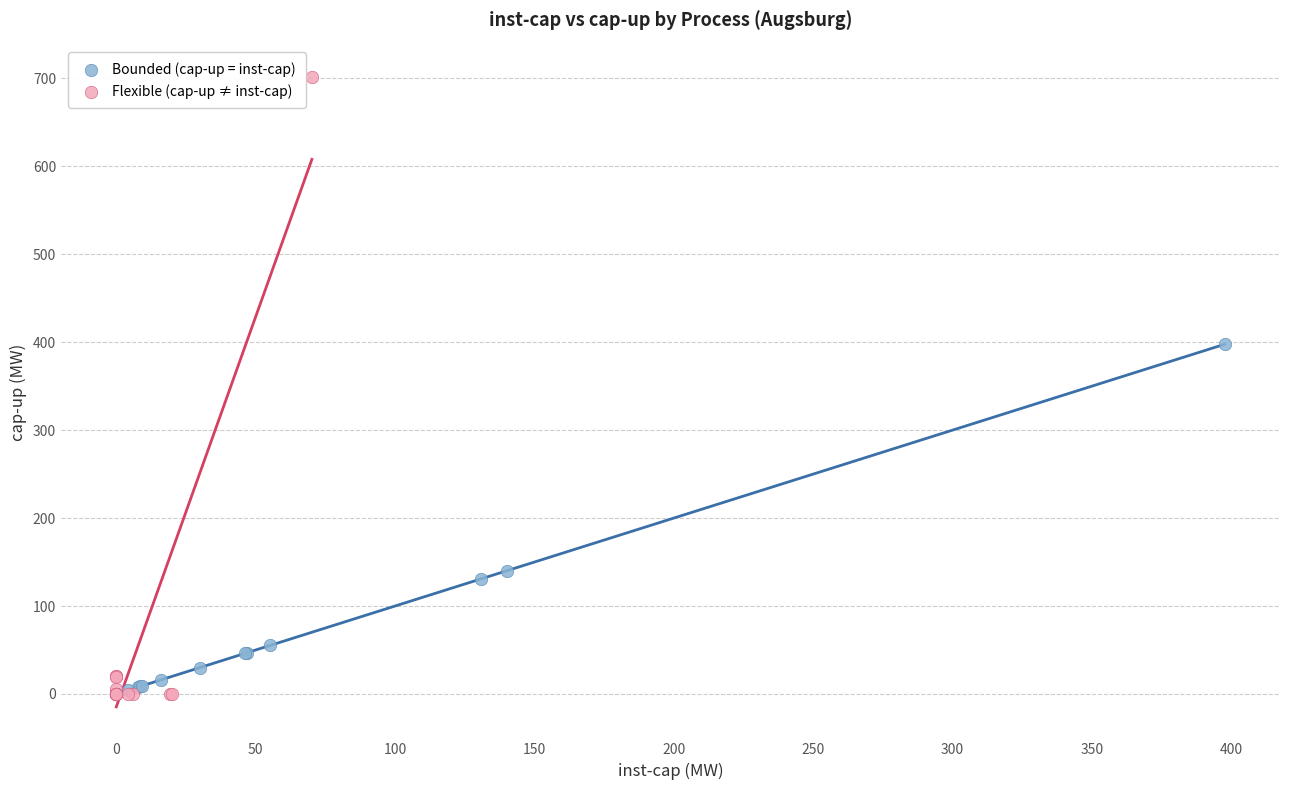

Which series has the widest spread of Y values?

Flexible (cap-up ≠ inst-cap)